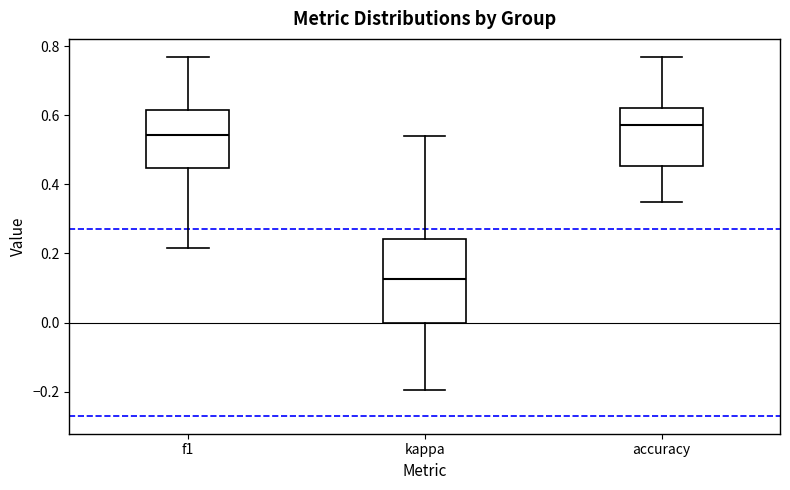

Comparing the boxes themselves (not the whiskers), which one is the tallest?

kappa